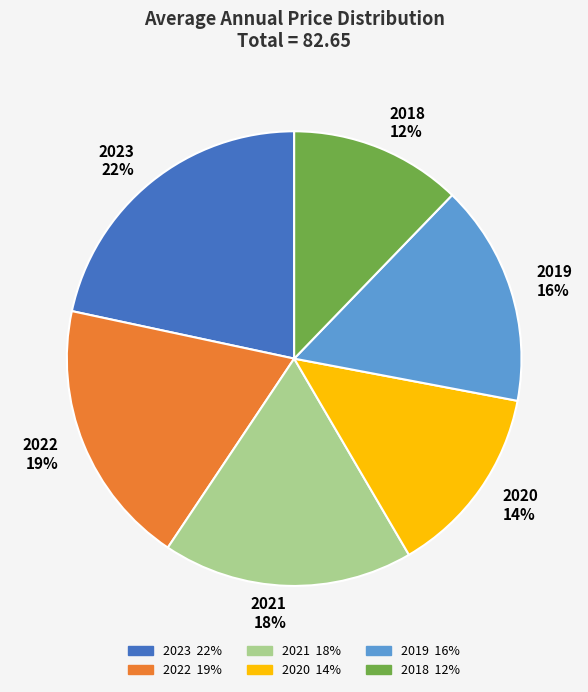

How many slices are in this pie chart?

6